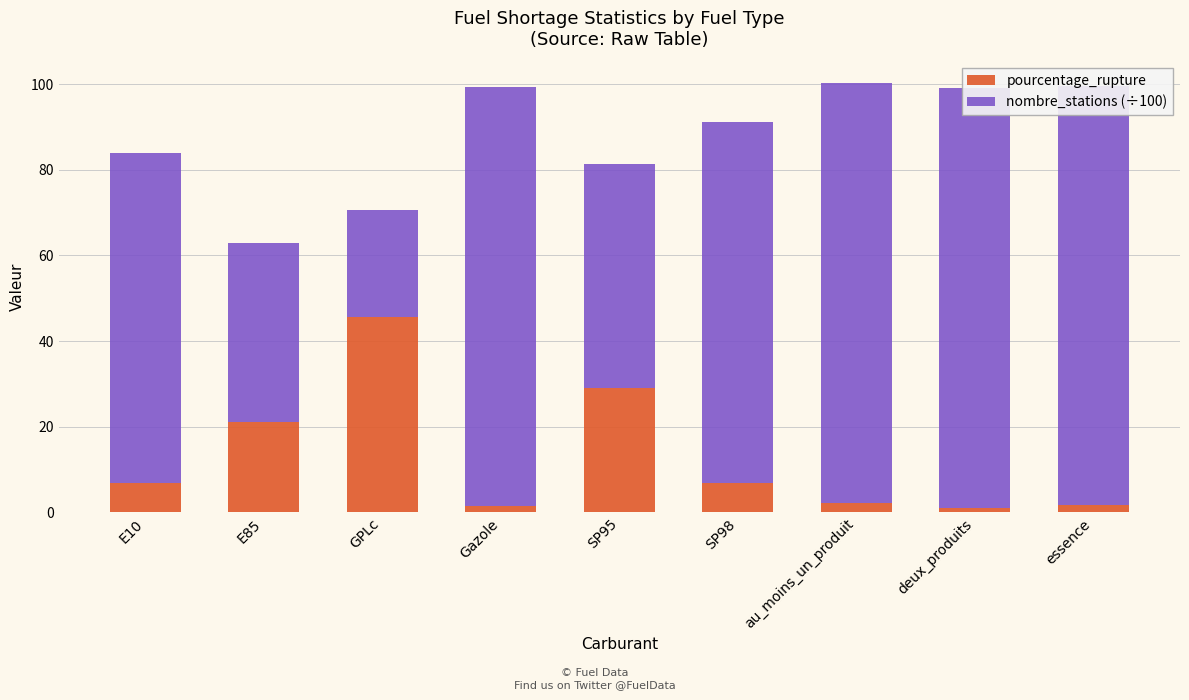

Does the chart contain any negative values?

No